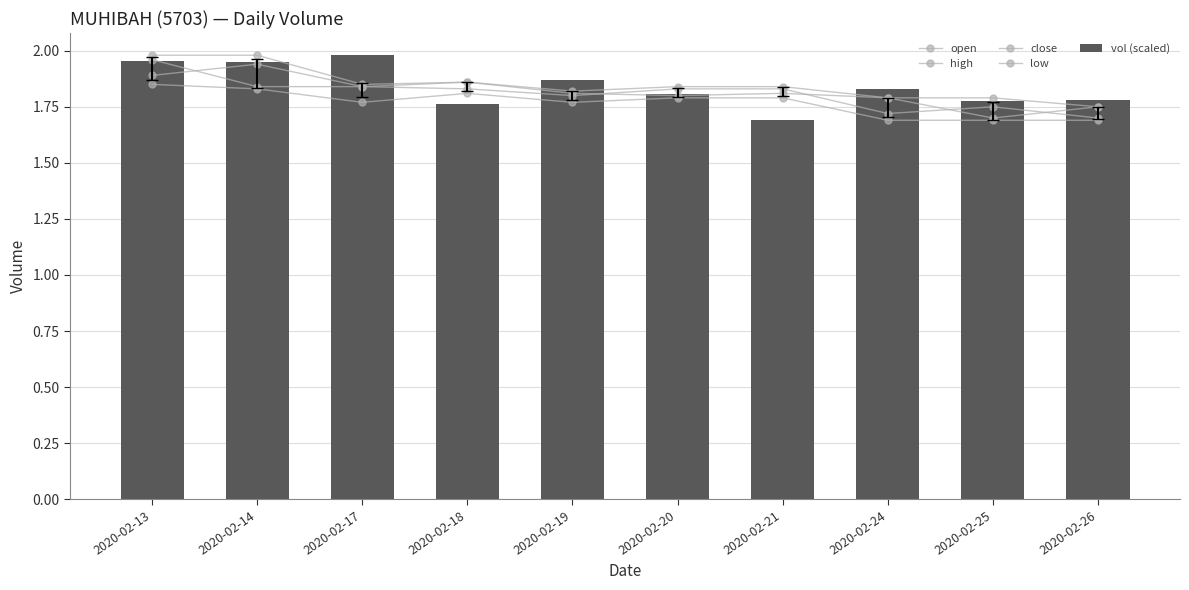

Are the bars grouped side by side (vs. stacked)?

Yes